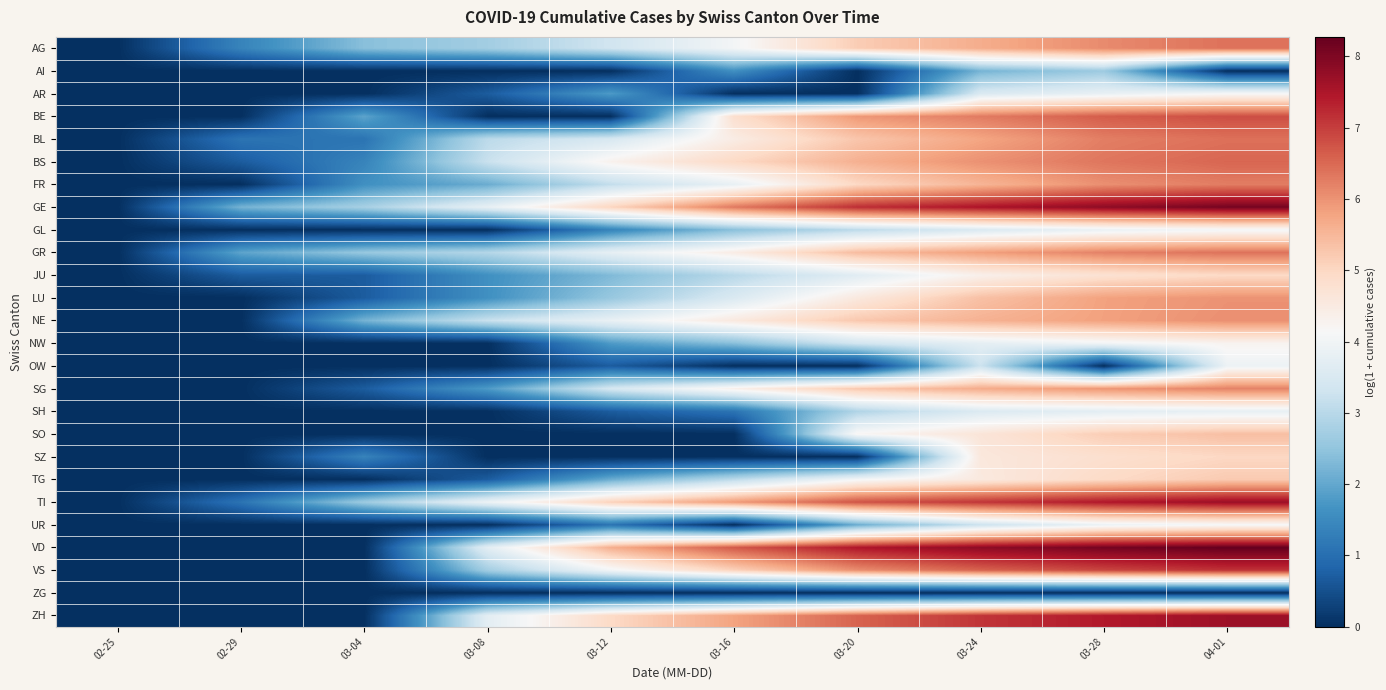

At 03-16, list the series in order from smallest to largest.

AR, OW, SO, SZ, UR, ZG, SH, AI, GL, NW, JU, TG, LU, FR, AG, SG, GR, BL, NE, BE, BS, VS, ZH, TI, GE, VD